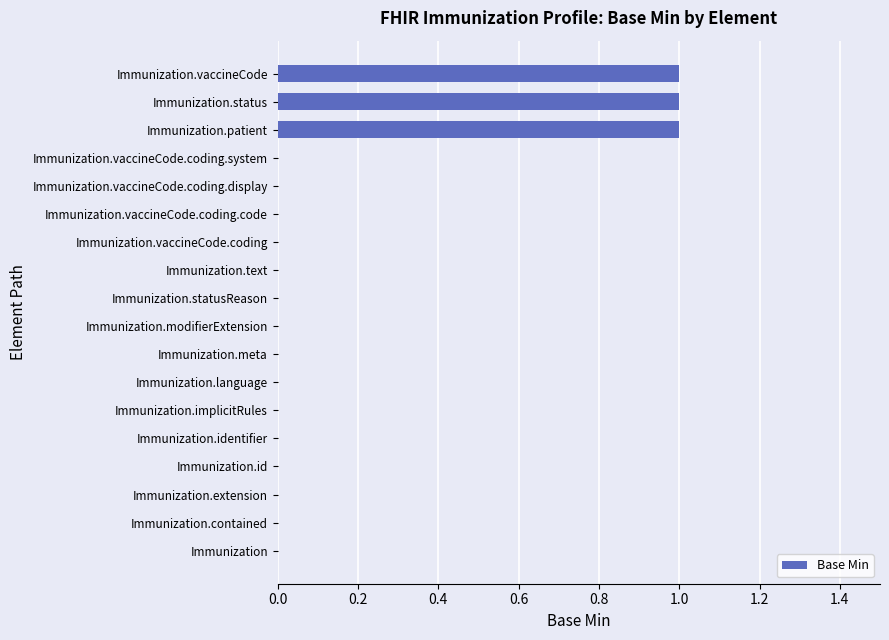

What is the sum of all values?

3